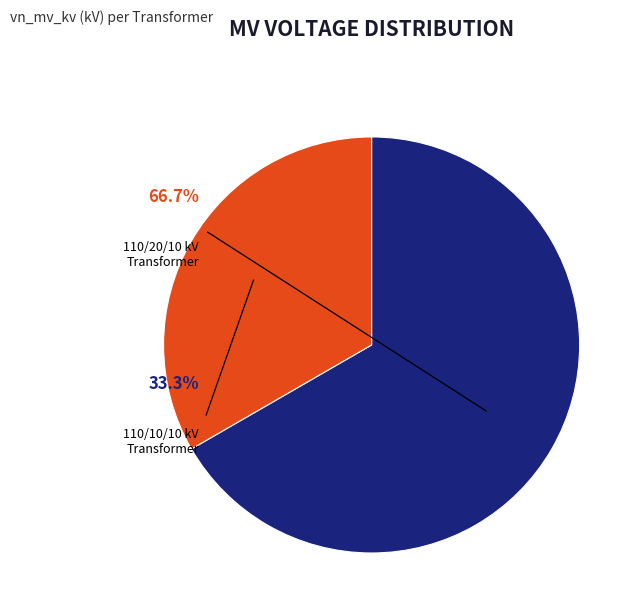

To the nearest percent, what is the average slice percentage?

50%